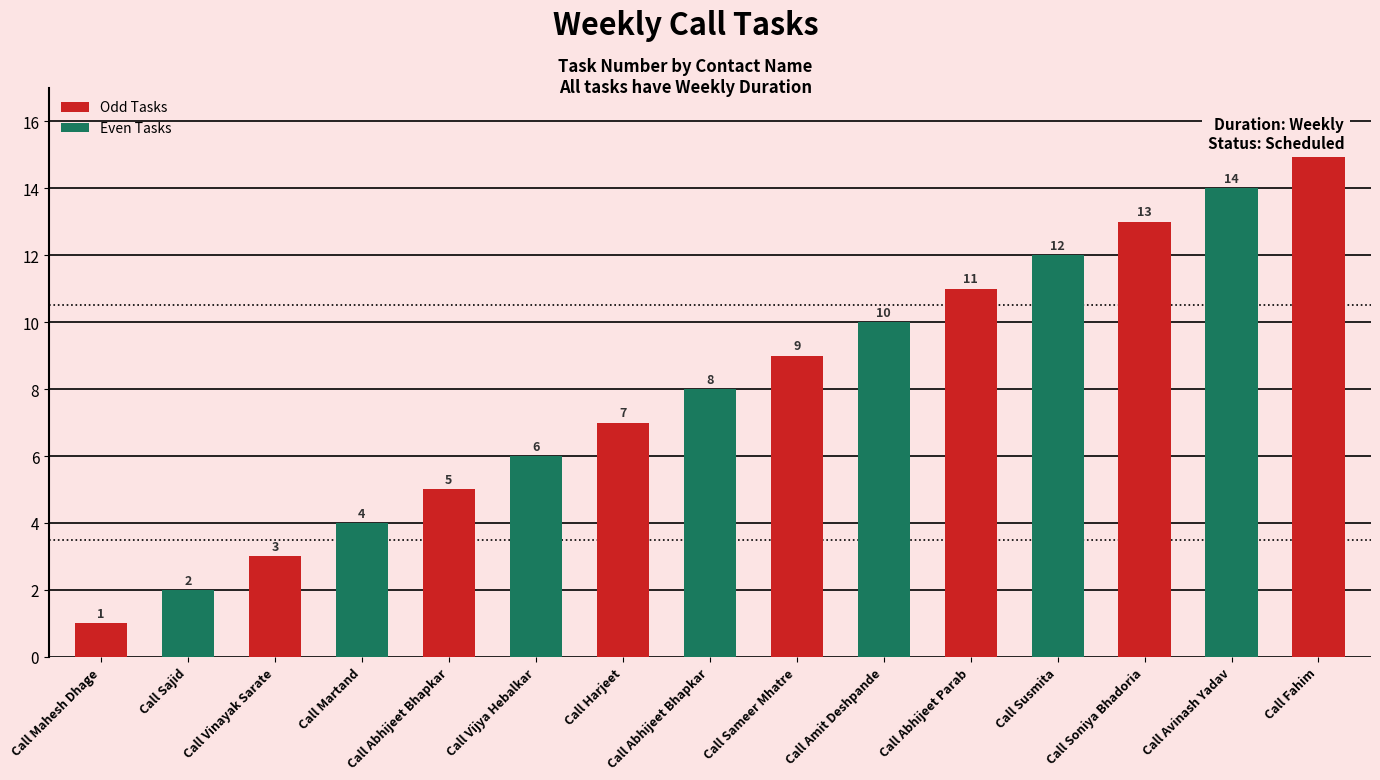

Count the number of data series in this chart.

1